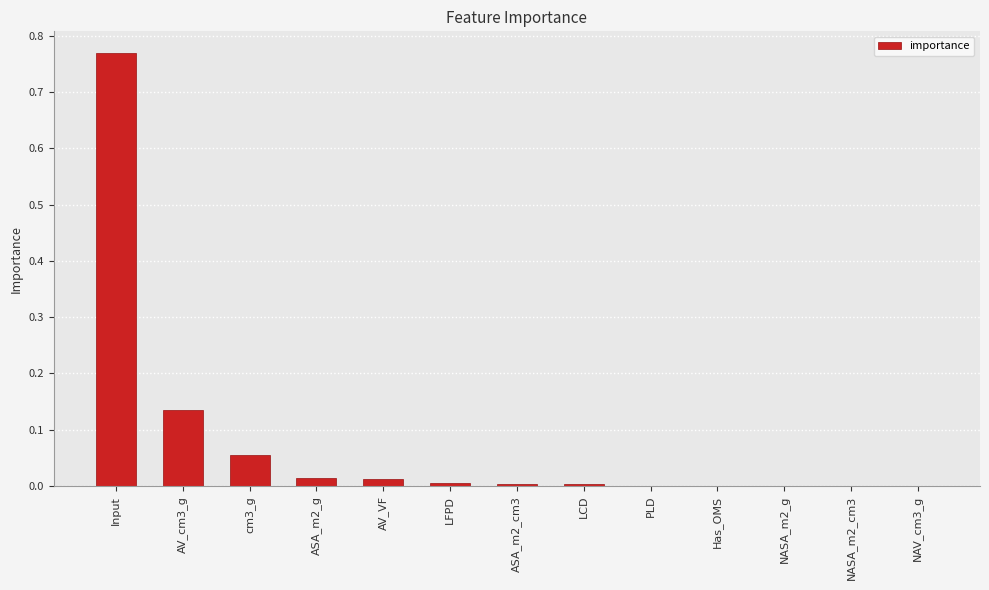

Which label corresponds to the largest value in the chart?

Input